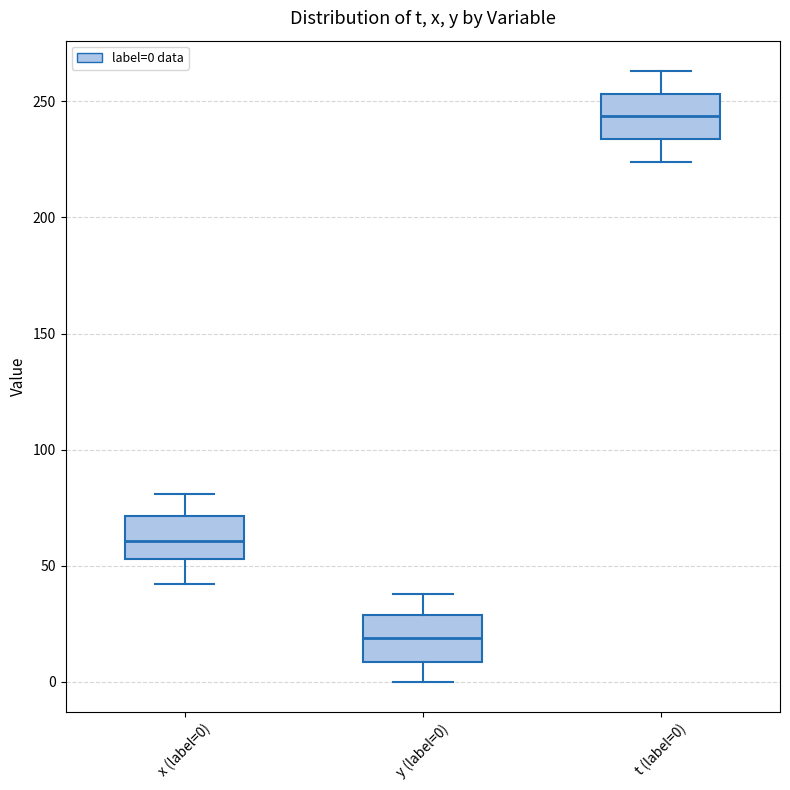

Reading left to right, transcribe this box plot: for each box, give where its median line is, the range the box spans, and where its two whiskers end, as read against the y-axis. The values are not printed on the chart, so give them approximately, as read against the axis.

x (label=0): median 60, box 55 to 70, whiskers 40 to 80
y (label=0): median 20, box 10 to 30, whiskers 0 to 40
t (label=0): median 245, box 235 to 255, whiskers 225 to 265